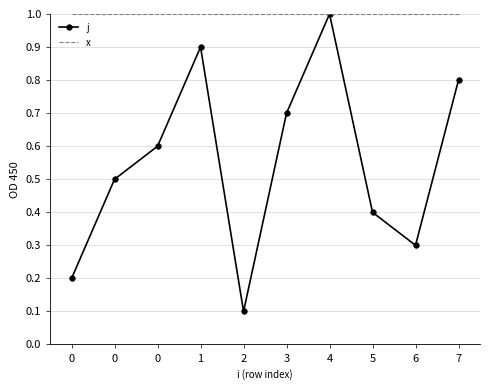

Which series has the largest total across all categories?

x